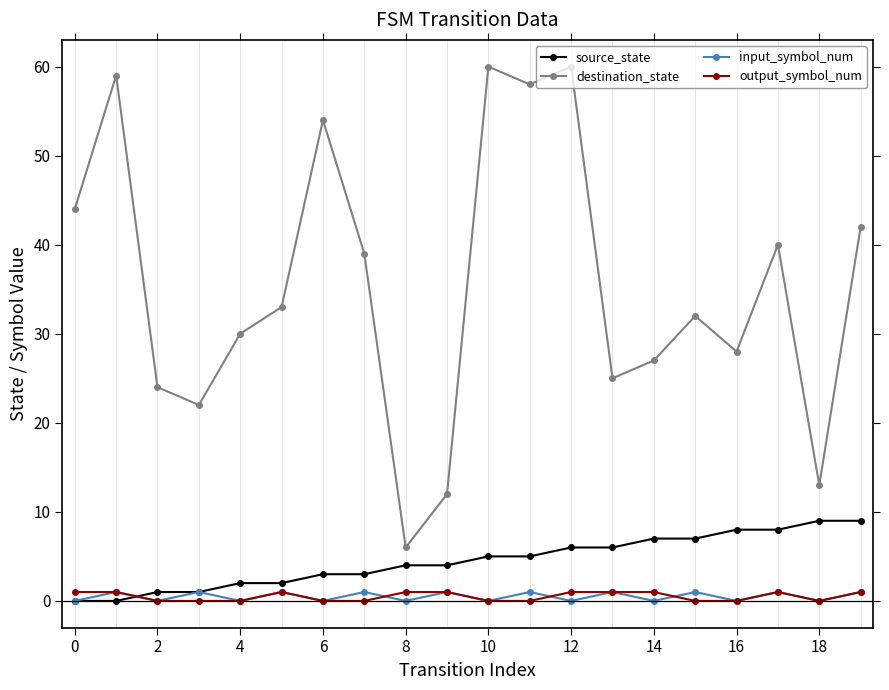

True or false: output_symbol_num and destination_state intersect in this chart.

False